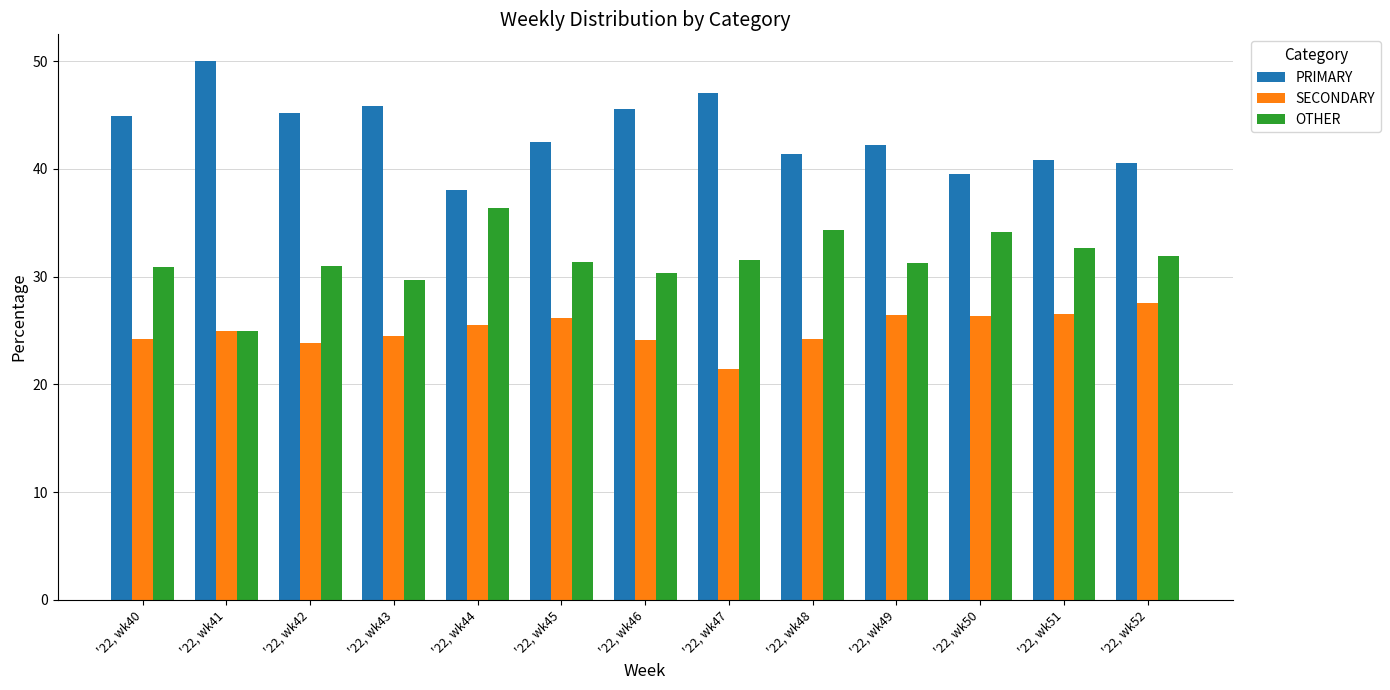

Rank the categories by OTHER value from lowest to highest.

'22, wk41, '22, wk43, '22, wk46, '22, wk40, '22, wk42, '22, wk49, '22, wk45, '22, wk47, '22, wk52, '22, wk51, '22, wk50, '22, wk48, '22, wk44